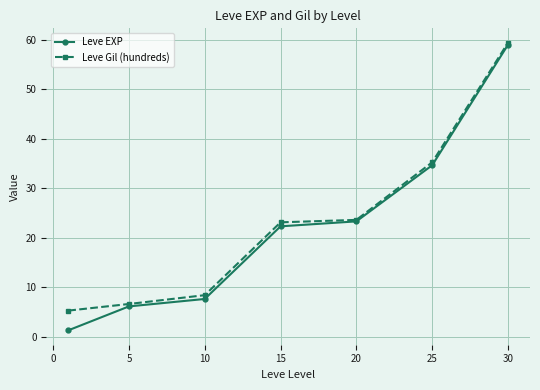

What are all the series names shown in the legend?

Leve EXP, Leve Gil (hundreds)